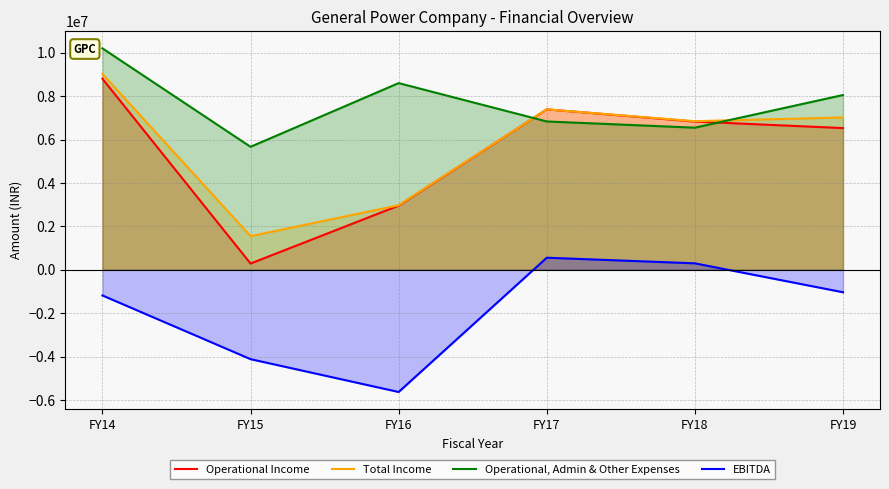

What is the sum of all Total Income values?

34800582